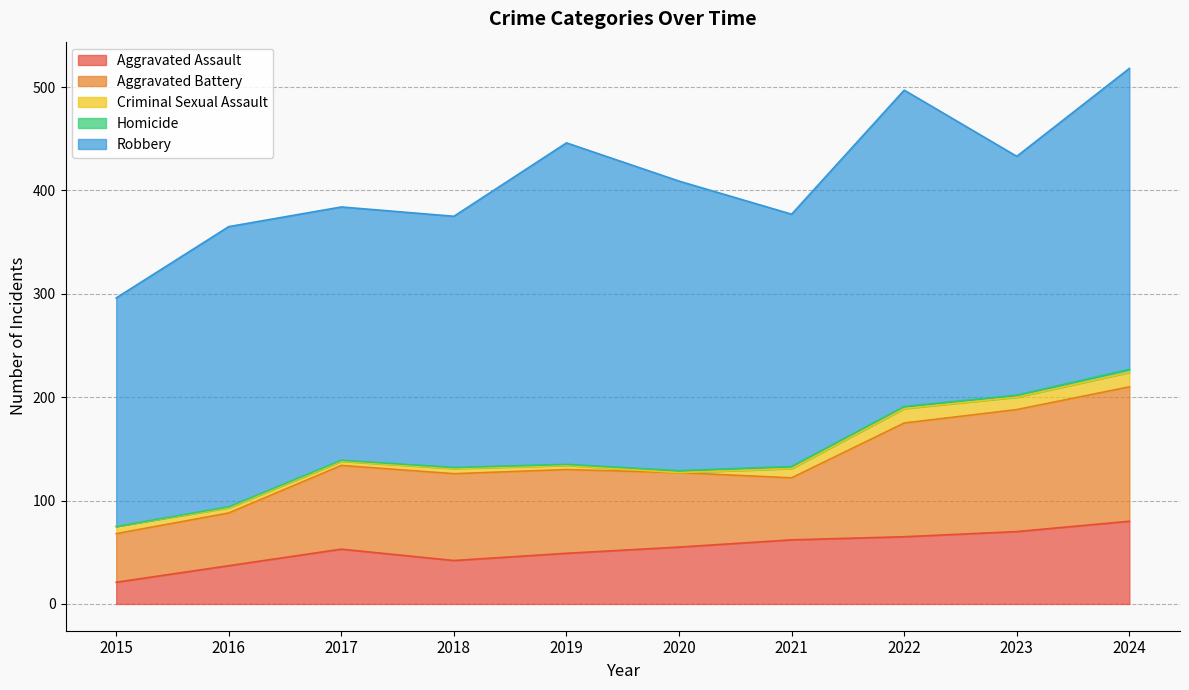

In Aggravated Assault, how many points are higher than both neighbors (excluding endpoints)?

1